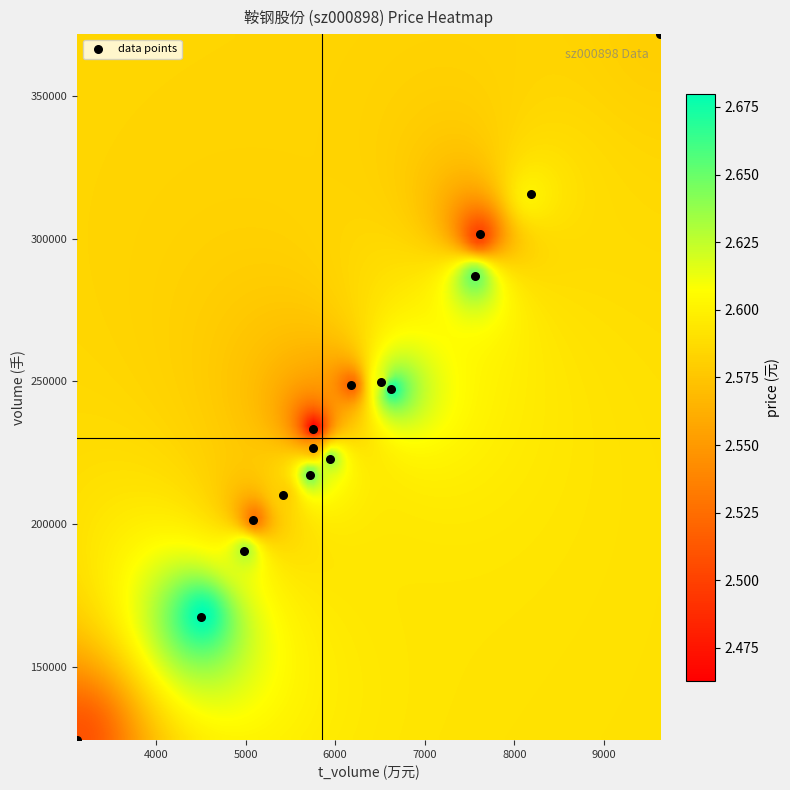

How many points are shown in the scatter plot?

16